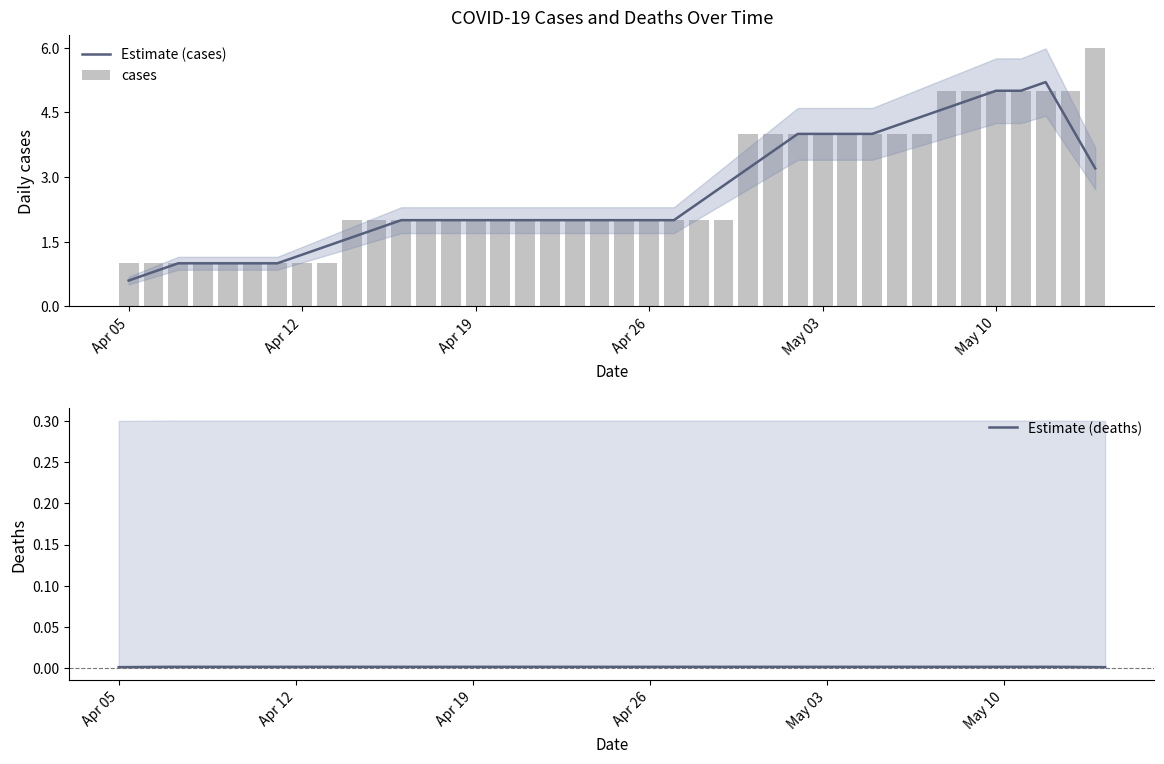

At which label does Estimate (cases) reach its minimum?

Apr 05